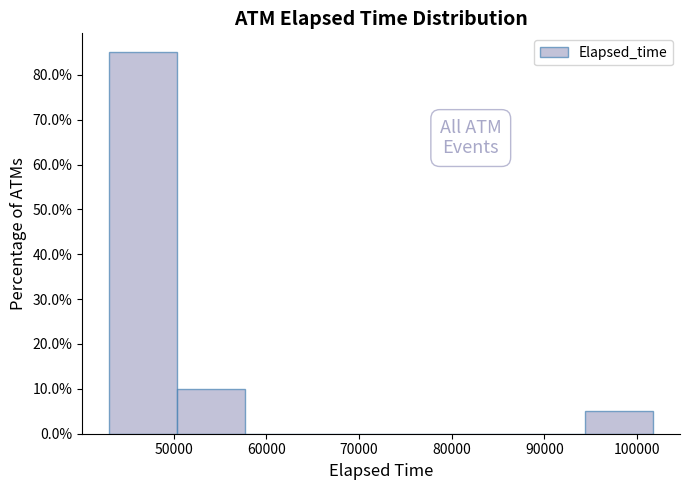

Reading left to right, transcribe this chart: for each bar, give the range it covers on the x-axis and its height. Neither the bar edges nor the heights are printed on the chart, so give them approximately, as read against the axes.

43000 to 50000: 85
50000 to 58000: 10
58000 to 65000: 0
65000 to 72000: 0
72000 to 80000: 0
80000 to 87000: 0
87000 to 94000: 0
94000 to 102000: 5